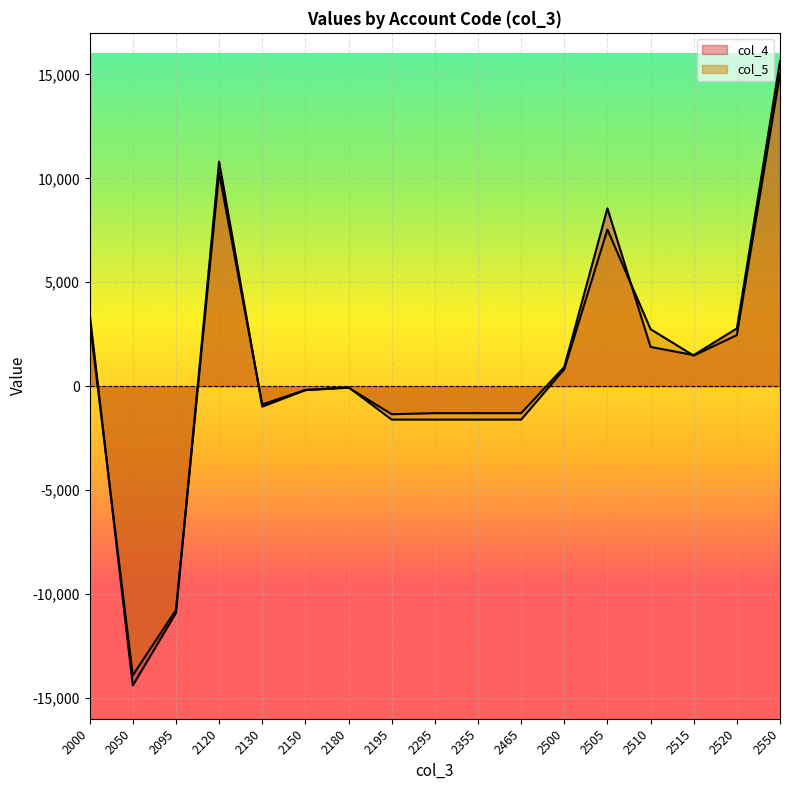

The col_5 series shows -264 at 2150. True or false?

False